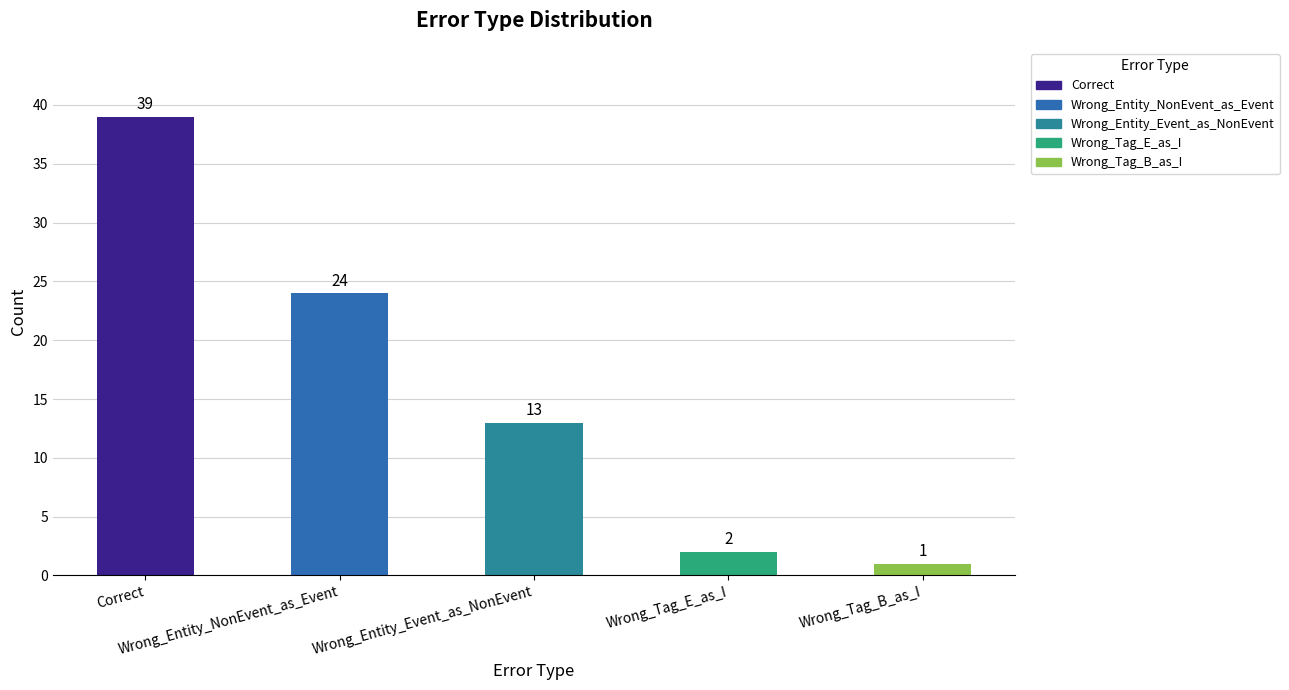

Reading left to right, transcribe all the data shown in this chart.

Correct=39	Wrong_Entity_NonEvent_as_Event=24	Wrong_Entity_Event_as_NonEvent=13	Wrong_Tag_E_as_I=2	Wrong_Tag_B_as_I=1